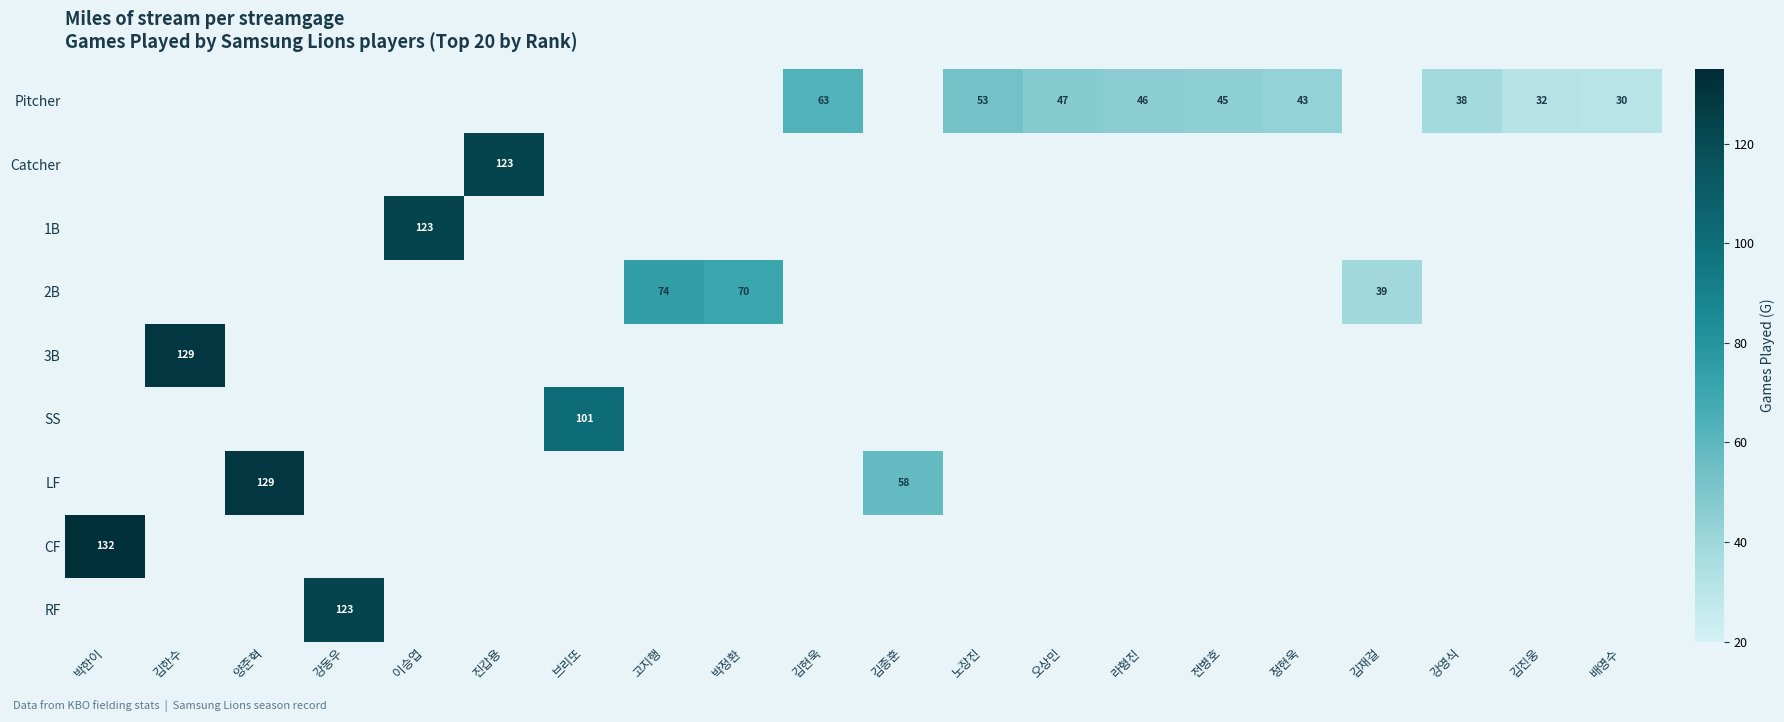

The Pitcher series shows 74 at 정현욱. True or false?

False